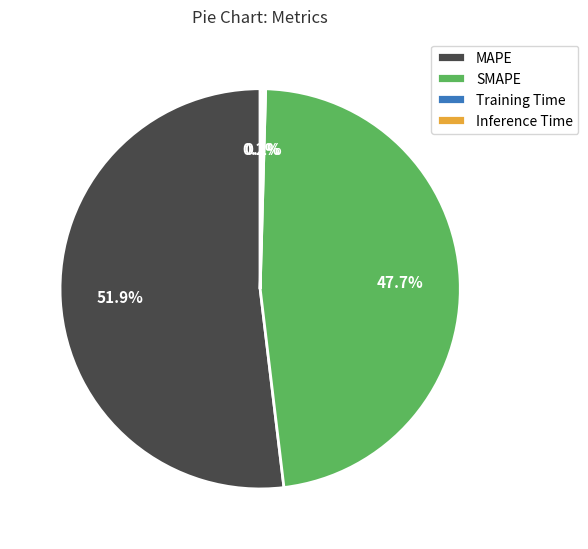

Which has a higher value, MAPE or SMAPE?

MAPE